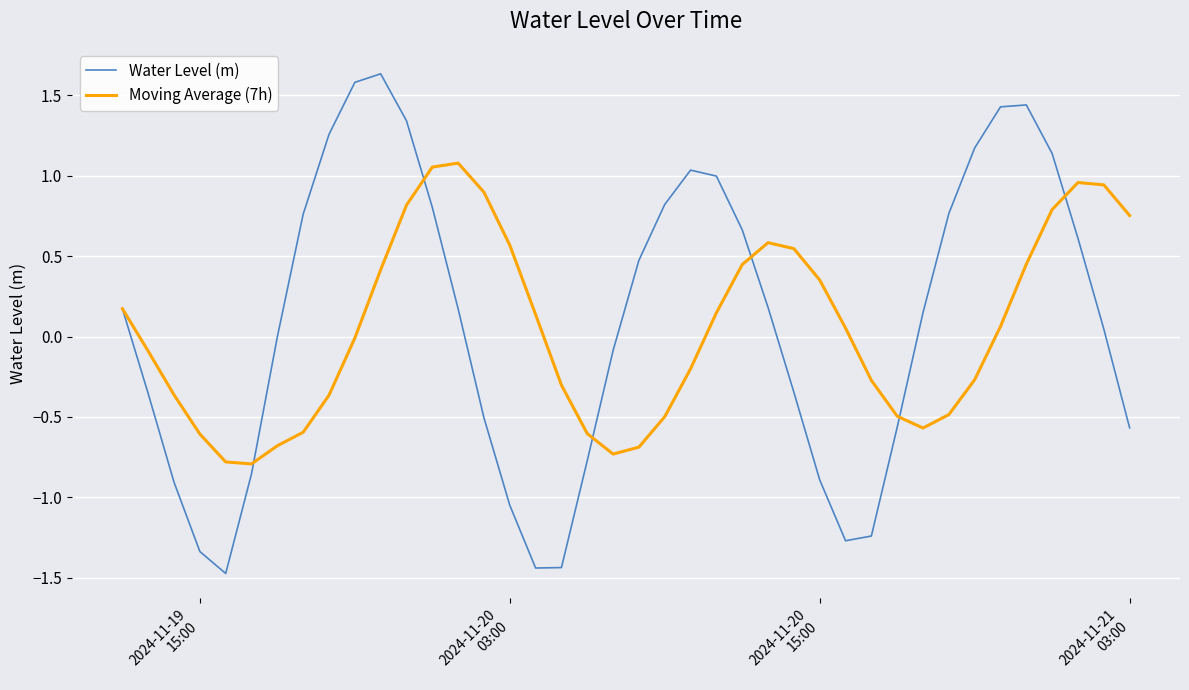

What are all the series names shown in the legend?

Water Level (m), Moving Average (7h)